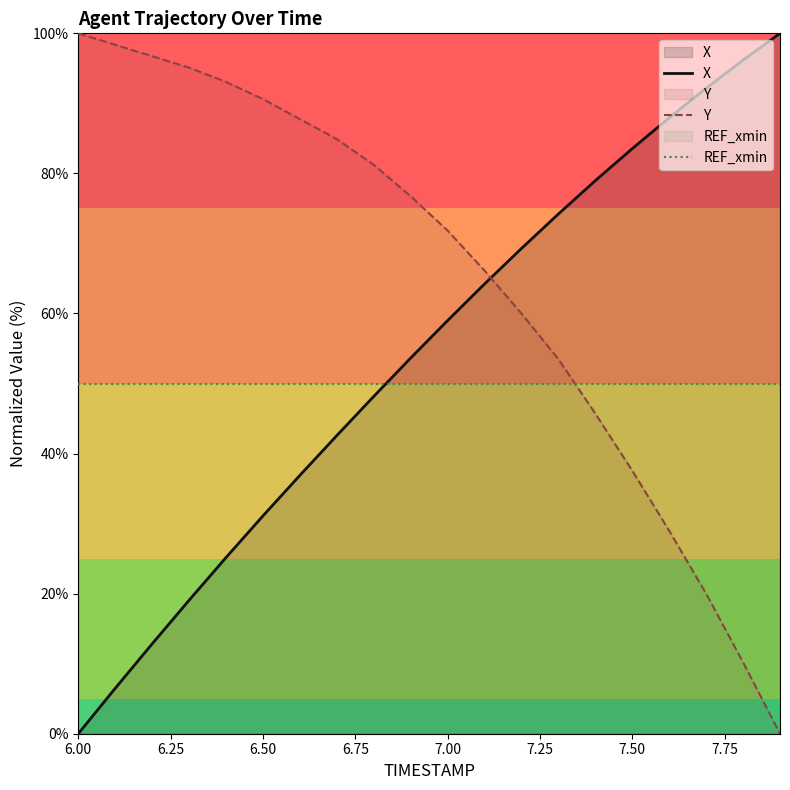

Rank the series by their average value, from highest to lowest.

Y, X, REF_xmin